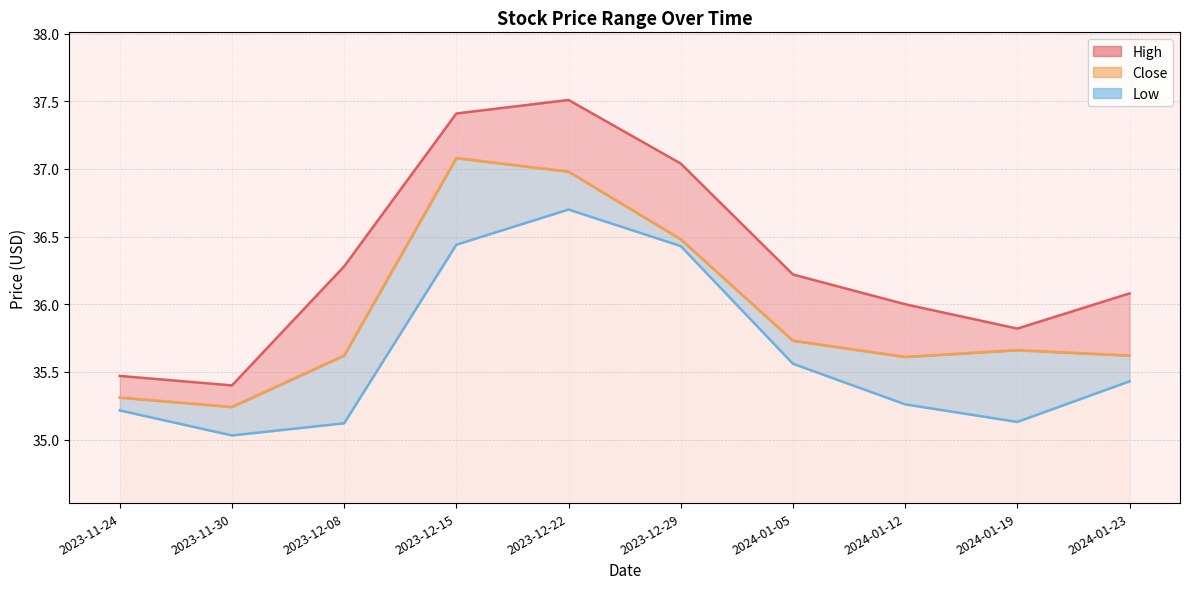

How many points are lower than both their immediate neighbors (excluding endpoints)?

2